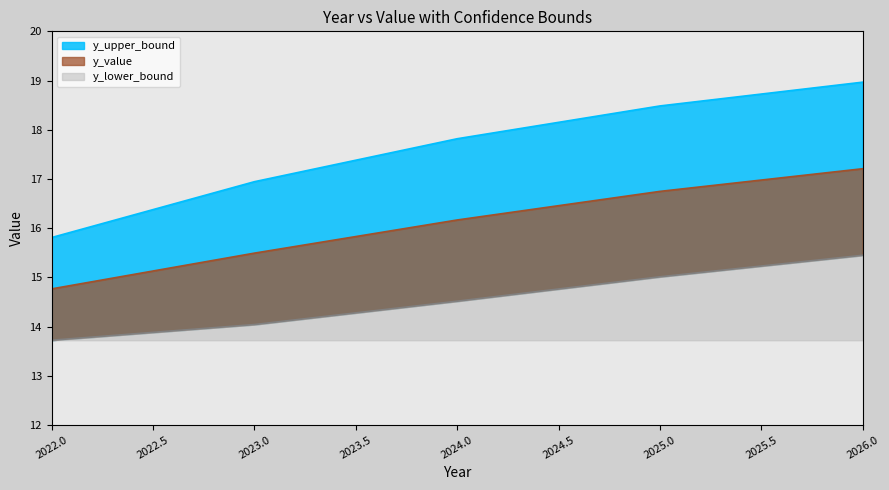

Rank the series by their maximum value, from highest to lowest.

y_upper_bound, y_value, y_lower_bound